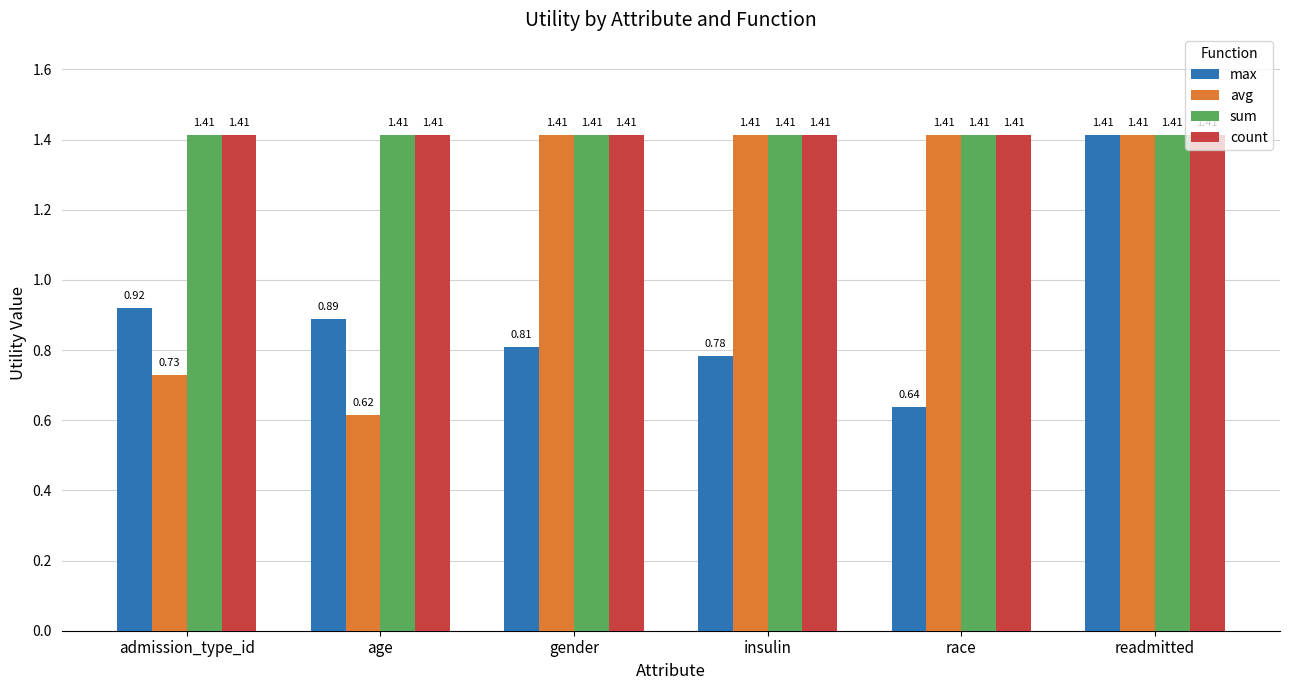

What is the sum of all count values?

8.5